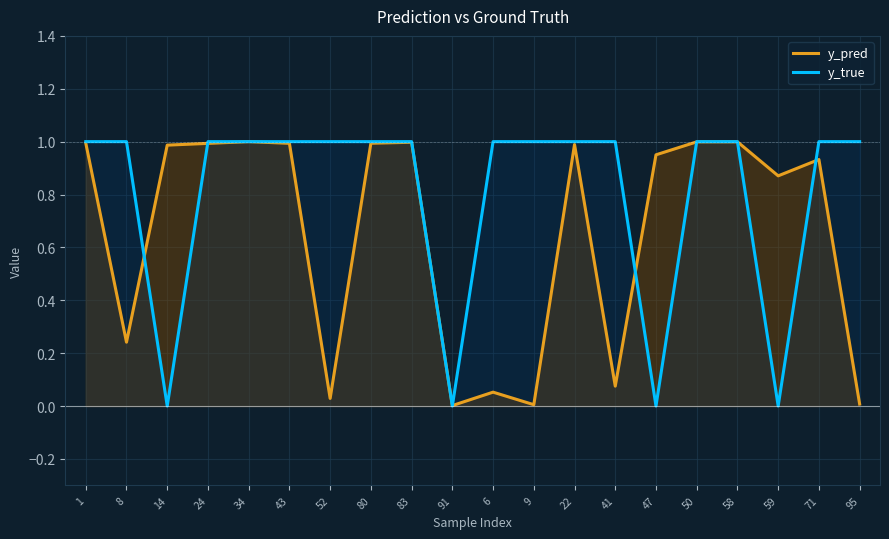

True or false: y_true has a value of 1.6 at 58.

False